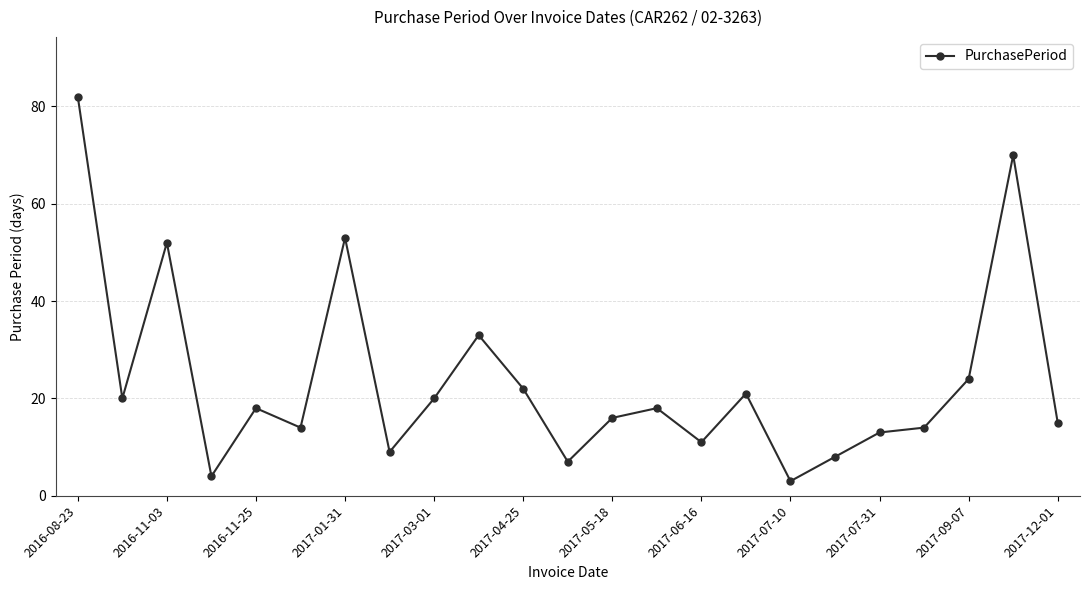

Reading left to right, transcribe all the data shown in this chart.

82	20	52	4	18	14	53	9	20	33	22	7	16	18	11	21	3	8	13	14	24	70	15